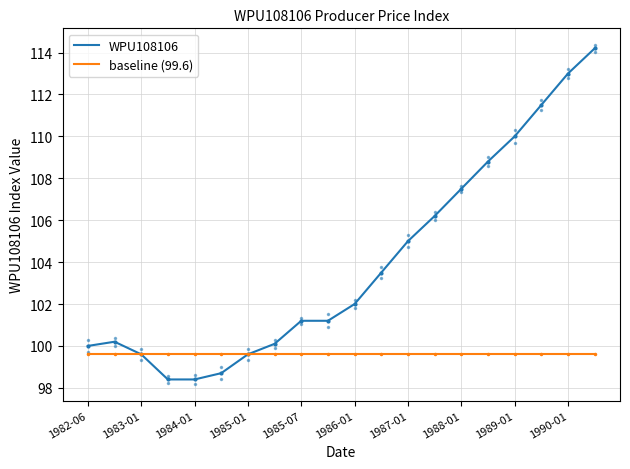

What is the maximum value for baseline (99.6)?

99.6